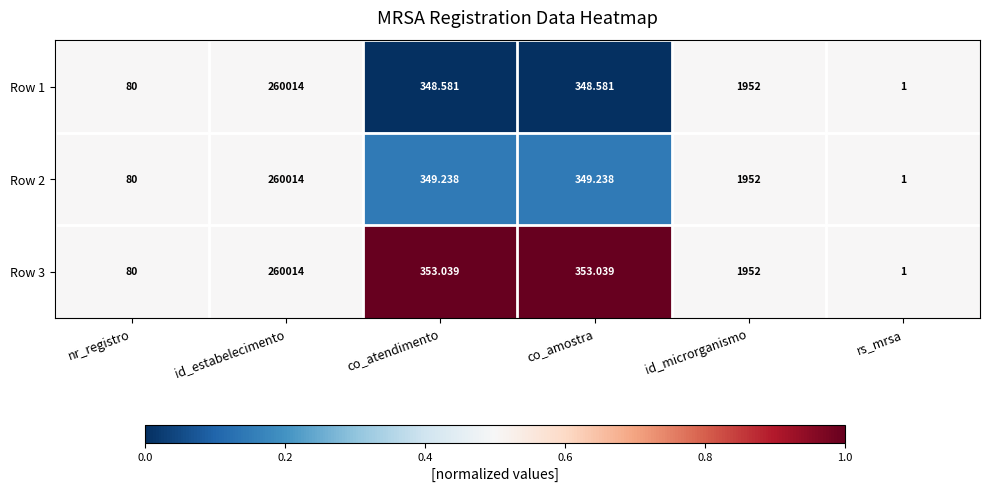

Is the value of Row 2 at co_amostra greater than the value of Row 1 at co_atendimento?

Yes